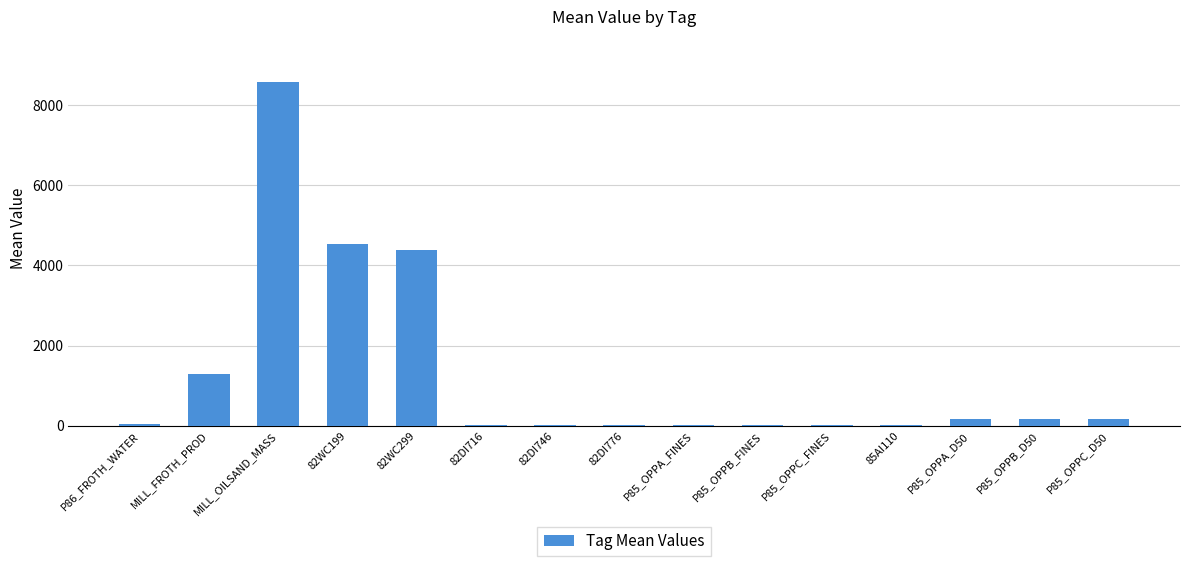

What is the greatest value displayed?

8576.4